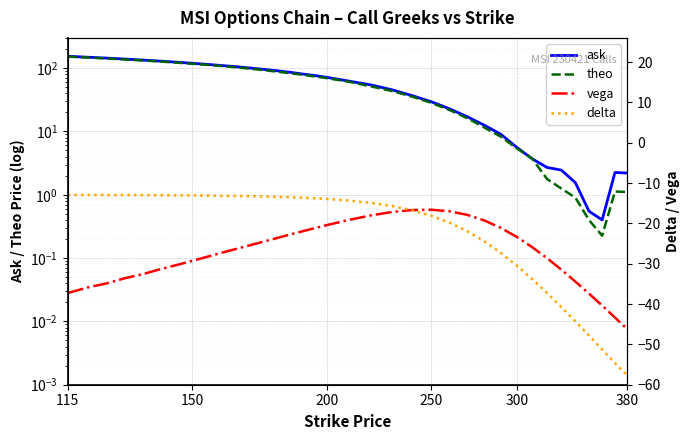

Which series has the largest range (max minus min)?

ask